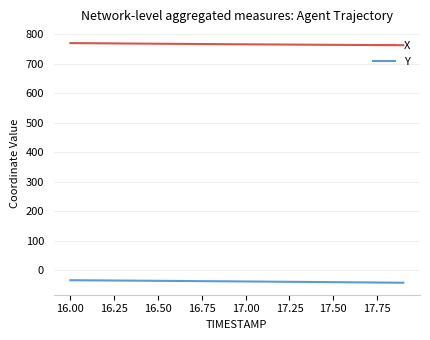

Which series has the largest total across all categories?

X